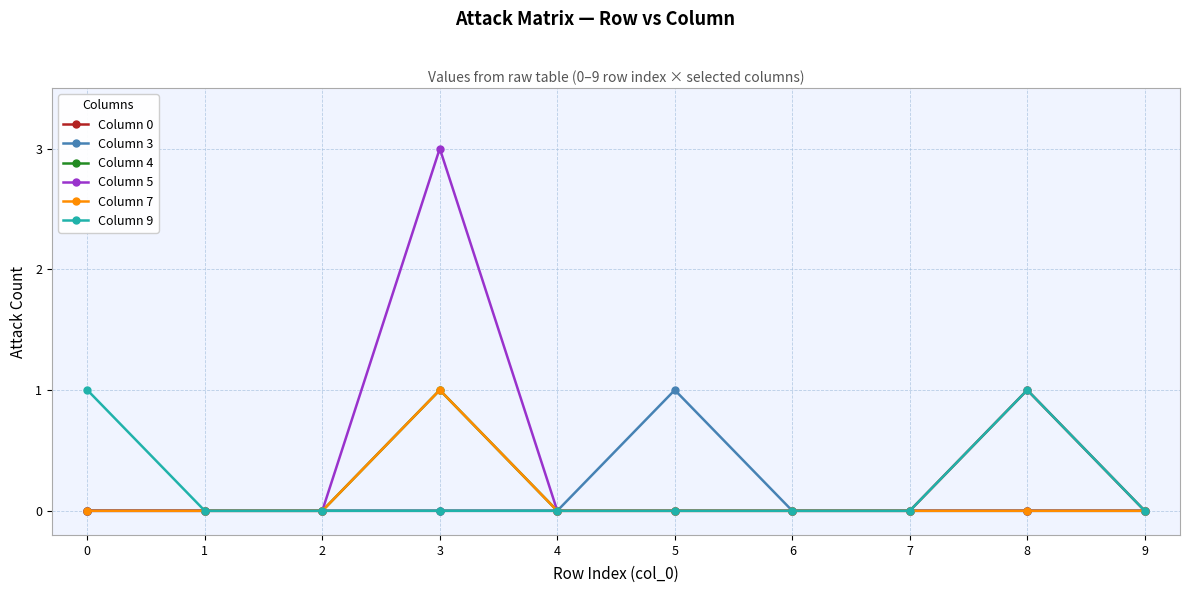

Is this an area chart (filled region under the line)?

No